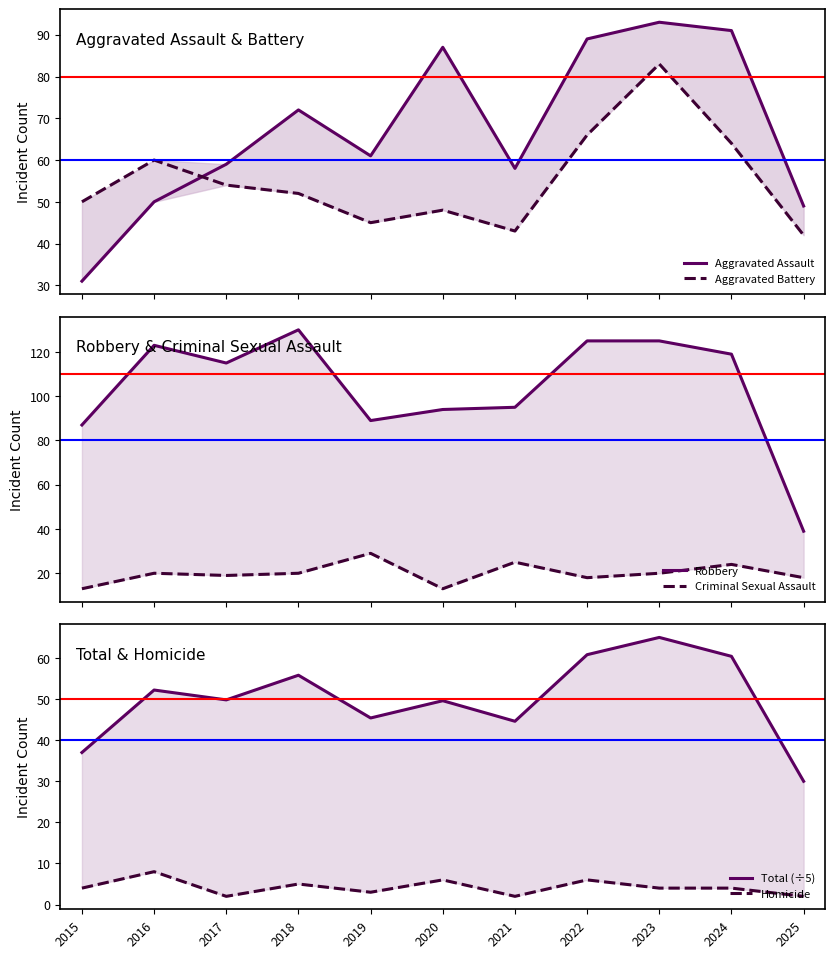

True or false: Criminal Sexual Assault and Homicide cross at least once.

False